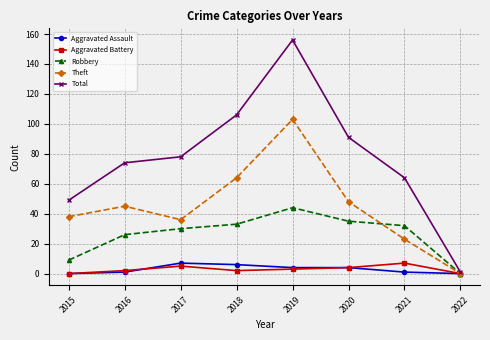

In Aggravated Battery, how many points are higher than both neighbors (excluding endpoints)?

2